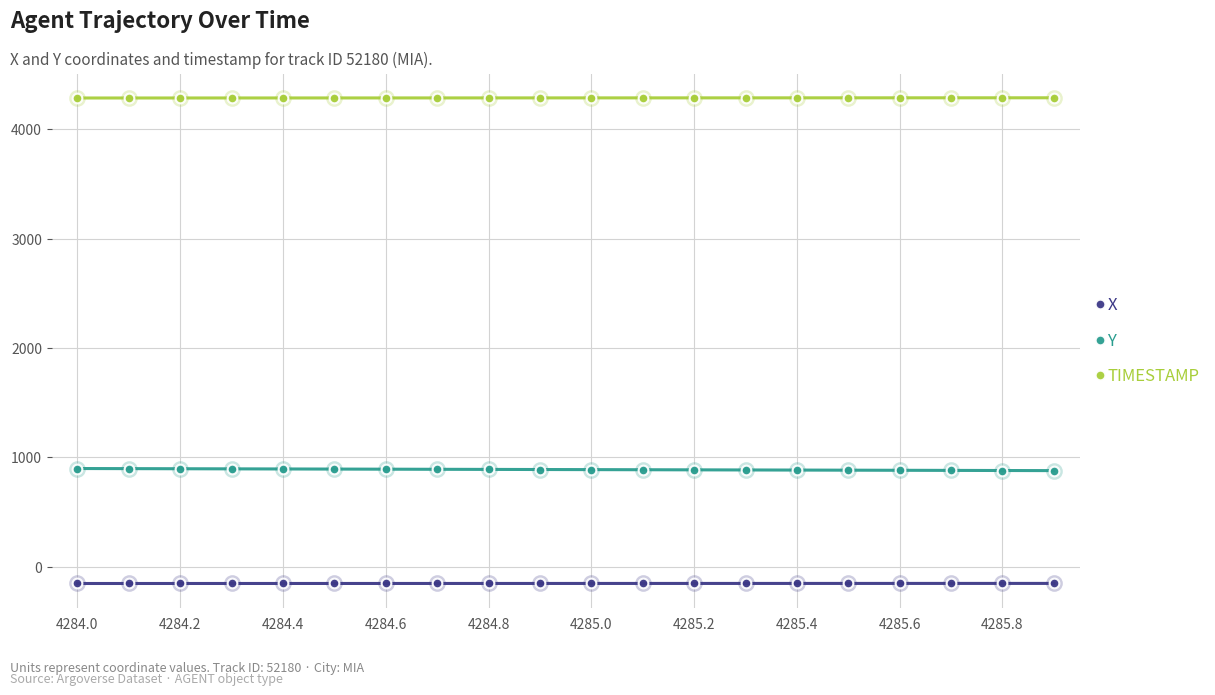

What is the value of the TIMESTAMP point at the 3rd from the left?

4284.2